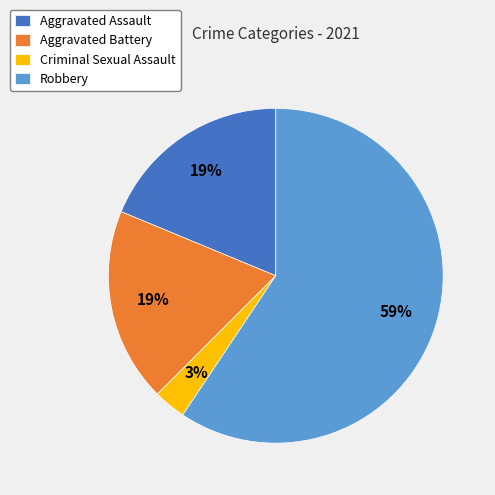

Does Aggravated Battery account for over 50% of the chart?

No